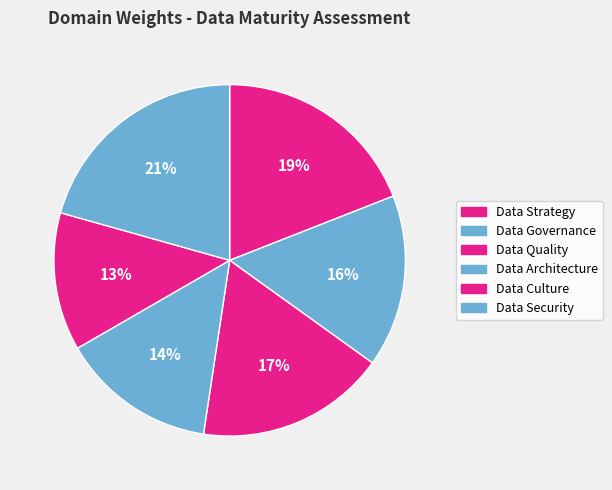

What is the ratio of the value at Data Culture to the value at Data Security?

0.6